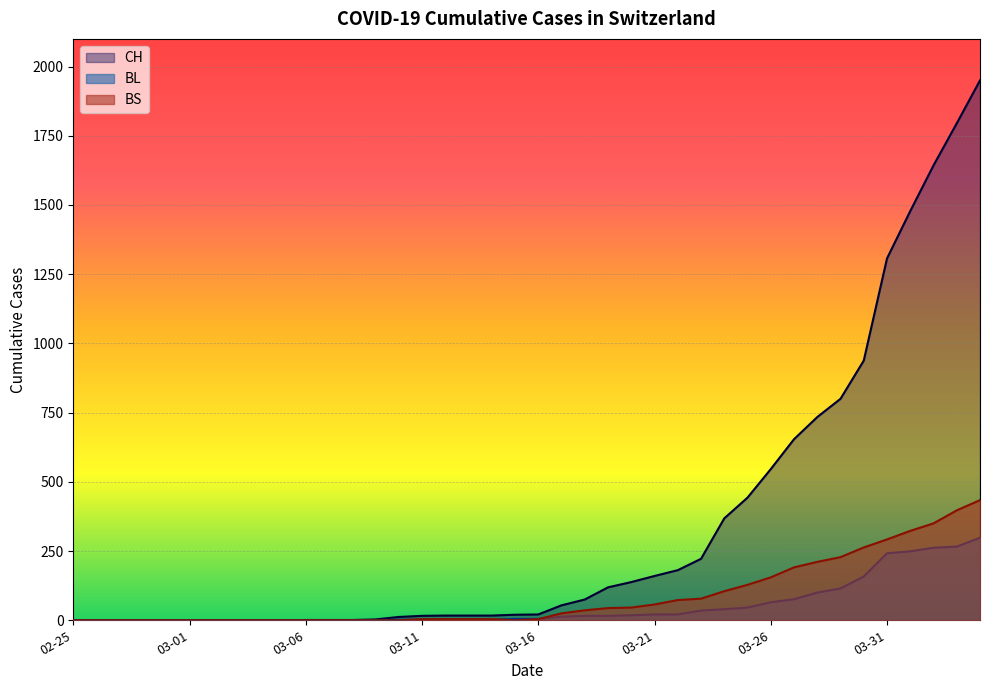

Between 2020-03-19 and 2020-03-22, which is larger?

2020-03-22